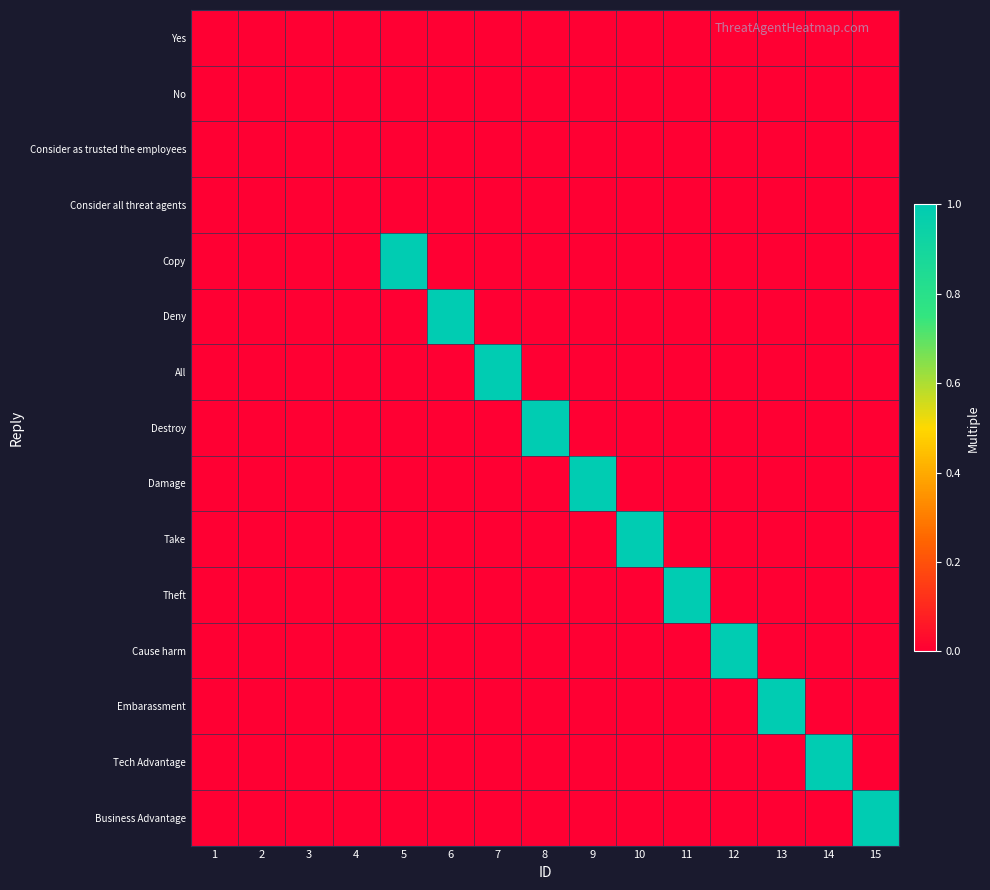

What is the total value across all series at 5?

1